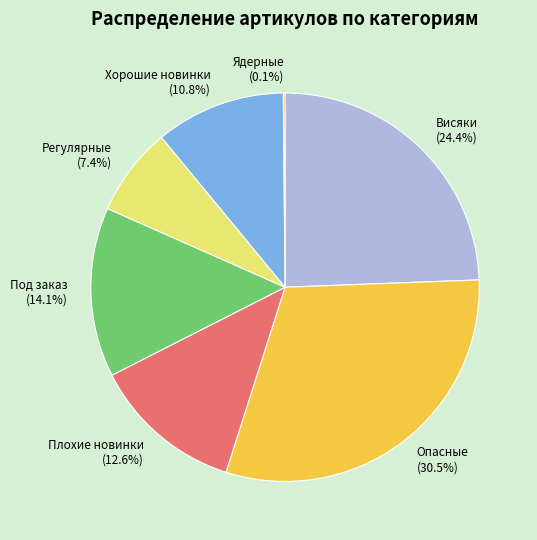

Which category has the biggest portion of the pie?

Опасные